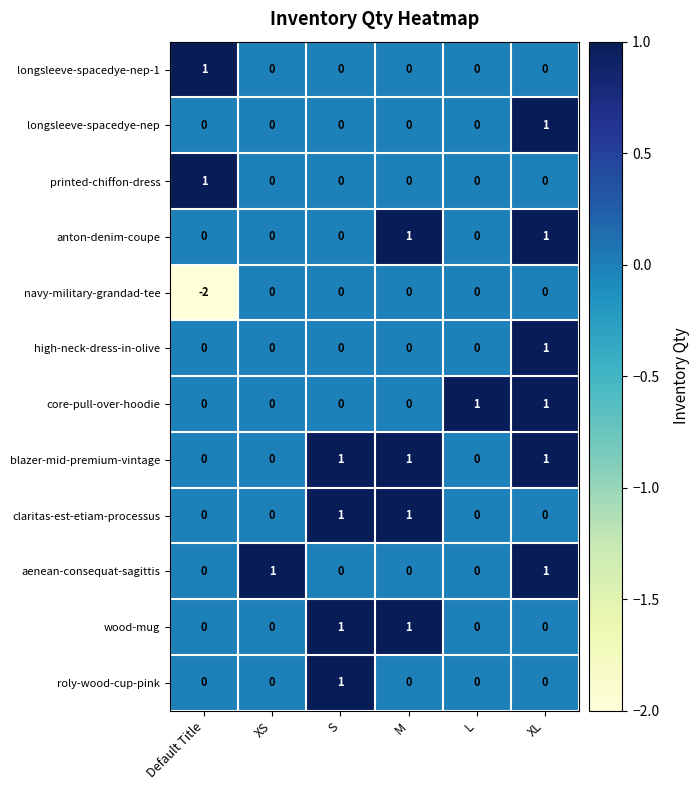

Which series has the widest spread of values?

navy-military-grandad-tee